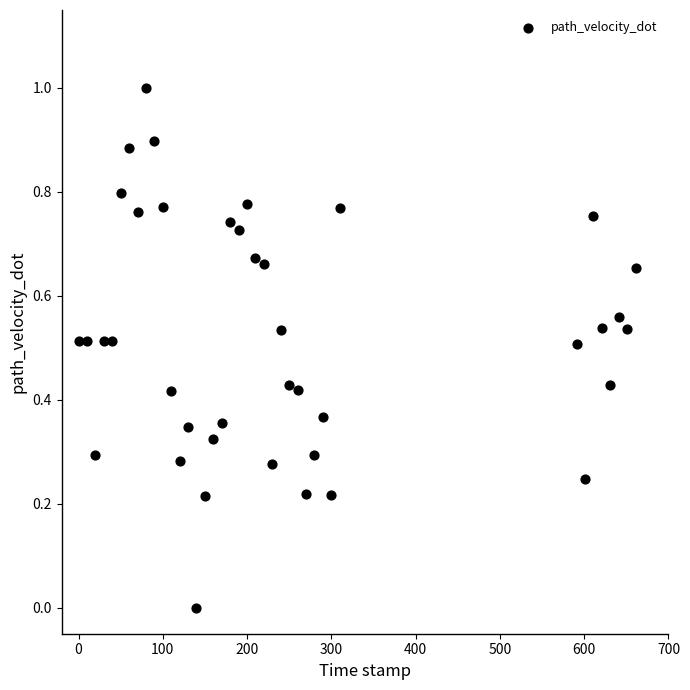

What is the range of X values (max minus min)?

661.0